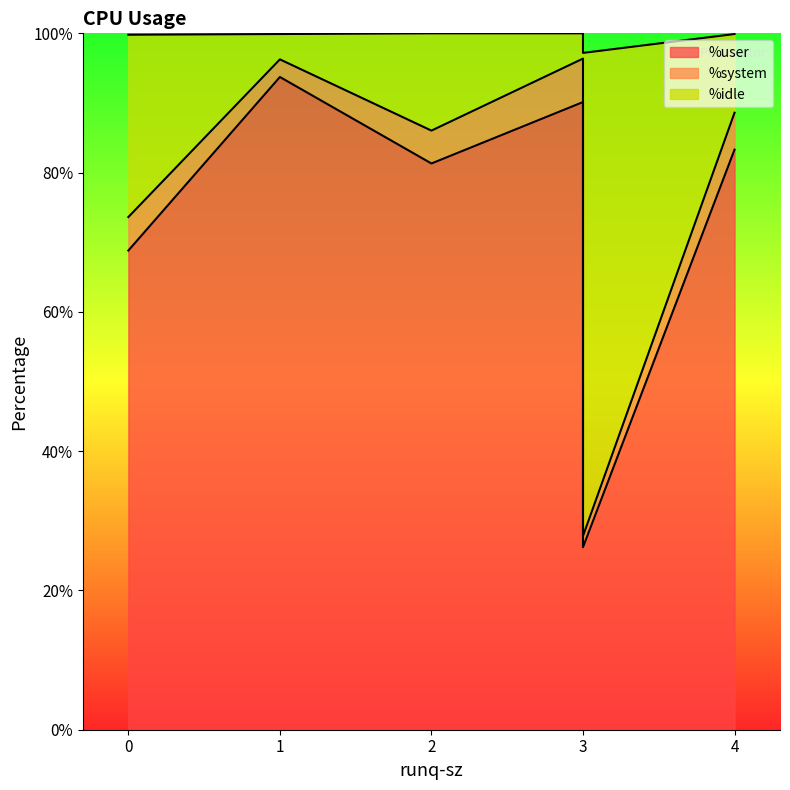

What is the difference between the maximum and minimum values in the %system series?

4.6